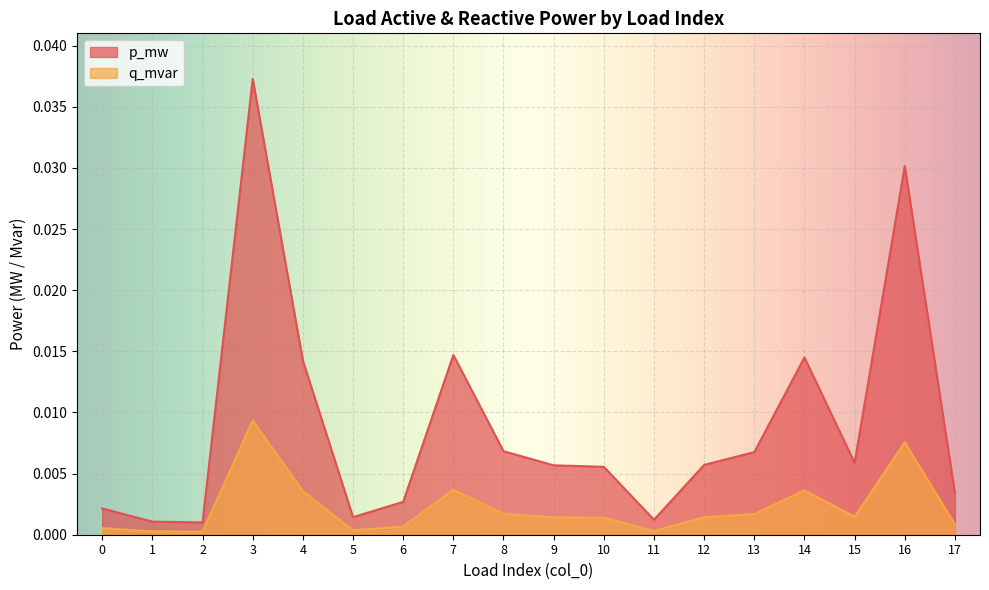

Is it true that q_mvar equals 0.0 at 15?

False